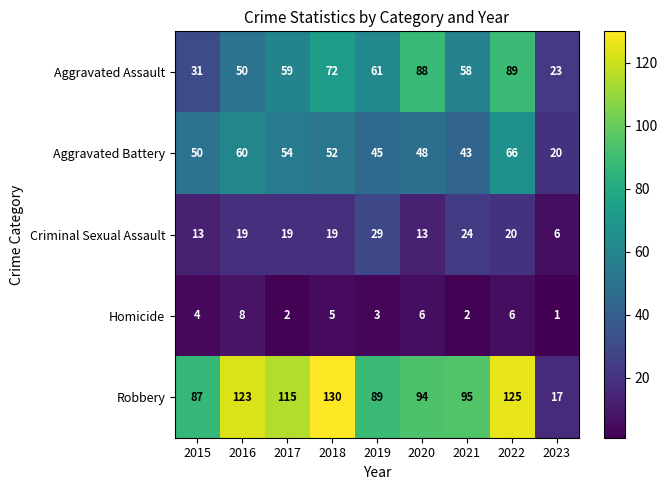

What is the difference between the second highest and second lowest values in the Aggravated Battery series?

17